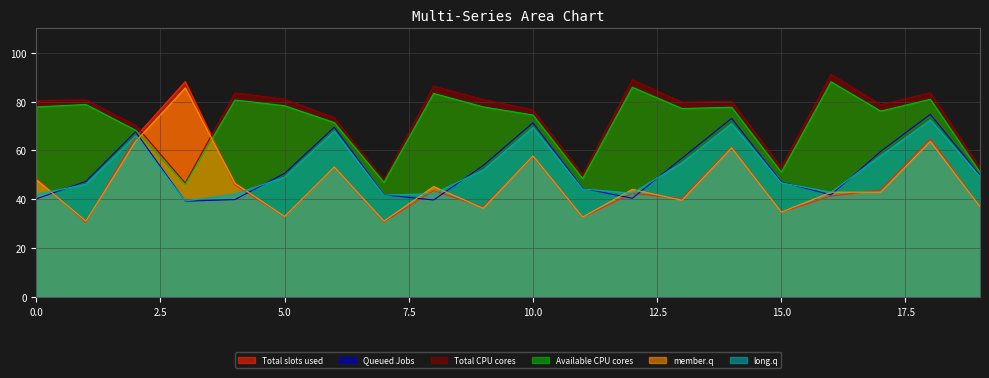

Which series has the largest range (max minus min)?

Total slots used